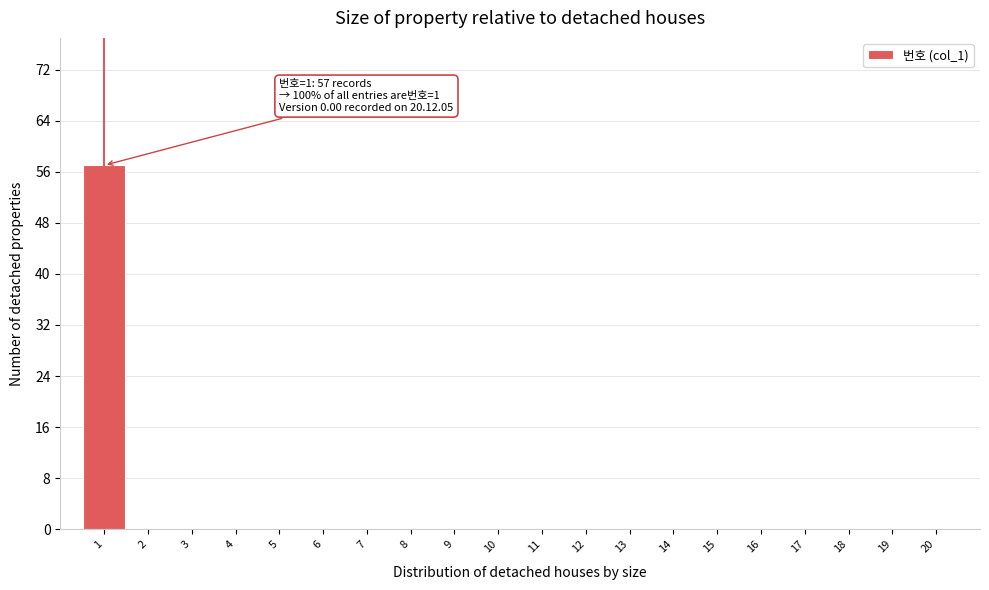

Which range on the x-axis has the tallest bar?

0.5 to 1.5